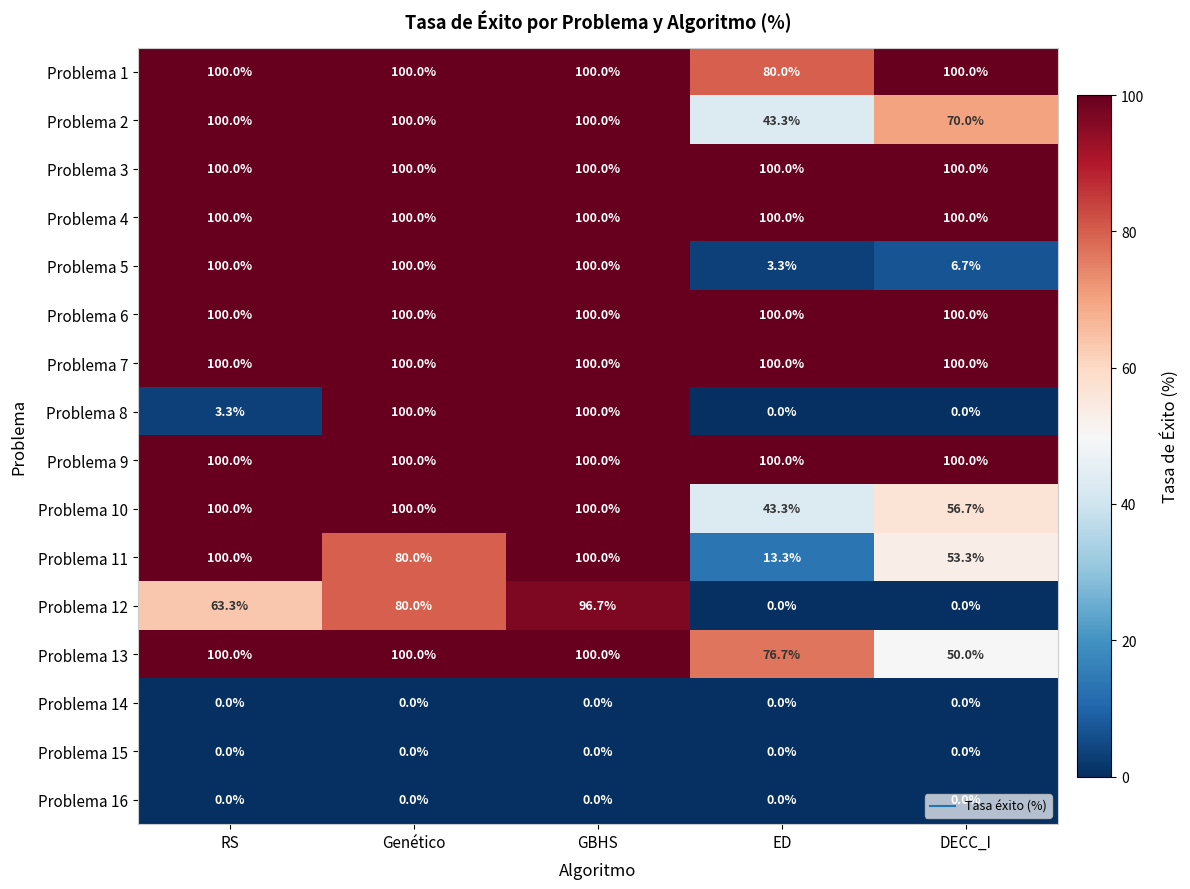

What is the difference between the highest and lowest values at RS?

100.0